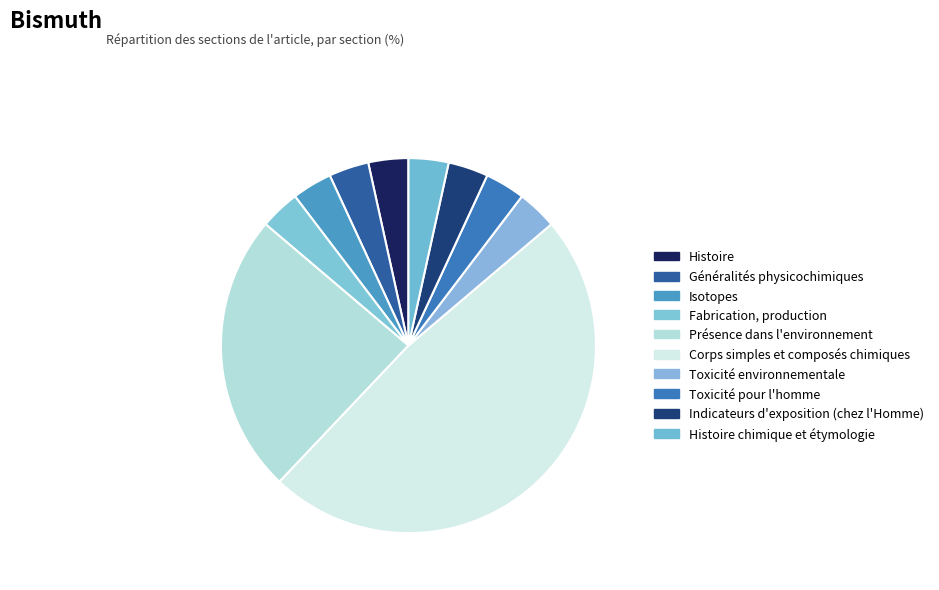

Which category has the smallest portion of the pie?

Histoire